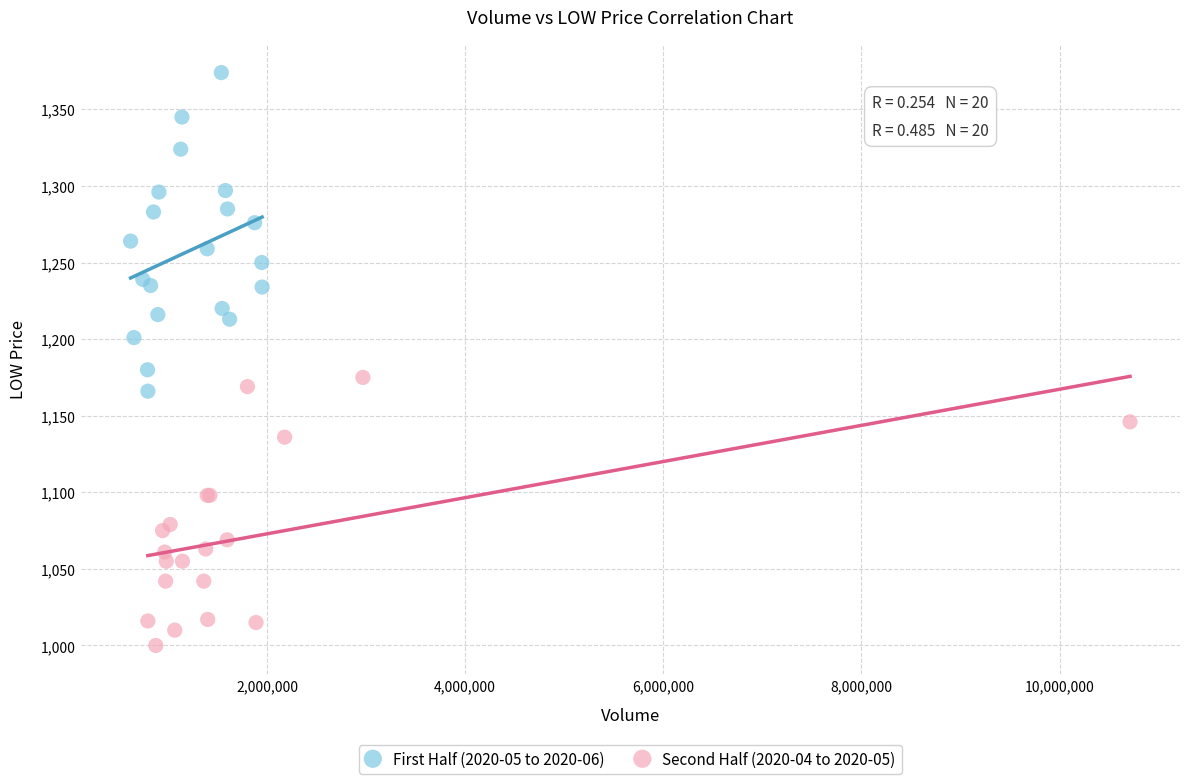

Which series reaches the maximum Y coordinate?

First Half (2020-05 to 2020-06)